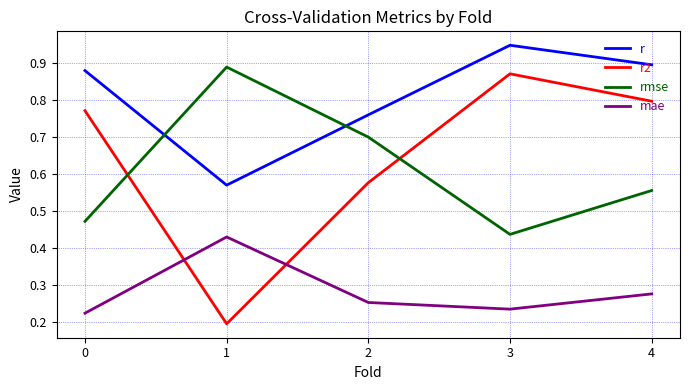

Which label corresponds to the largest value in the chart?

3